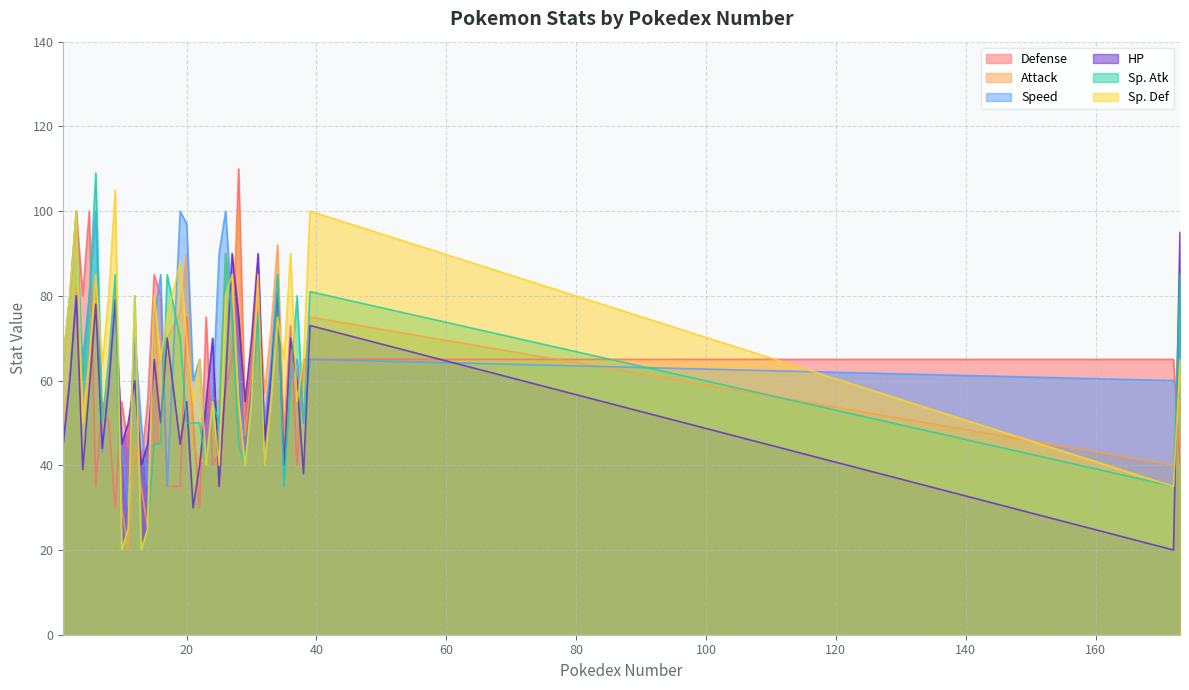

In Sp. Atk, how many points are lower than both neighbors (excluding endpoints)?

11